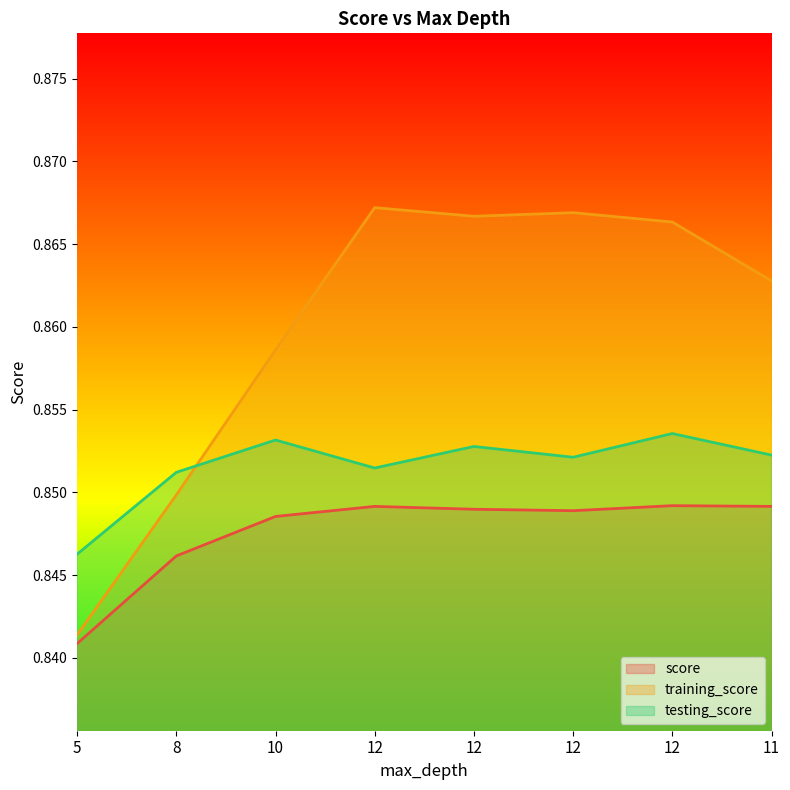

What is the sum of the training_score values at 12 and 12?

1.7